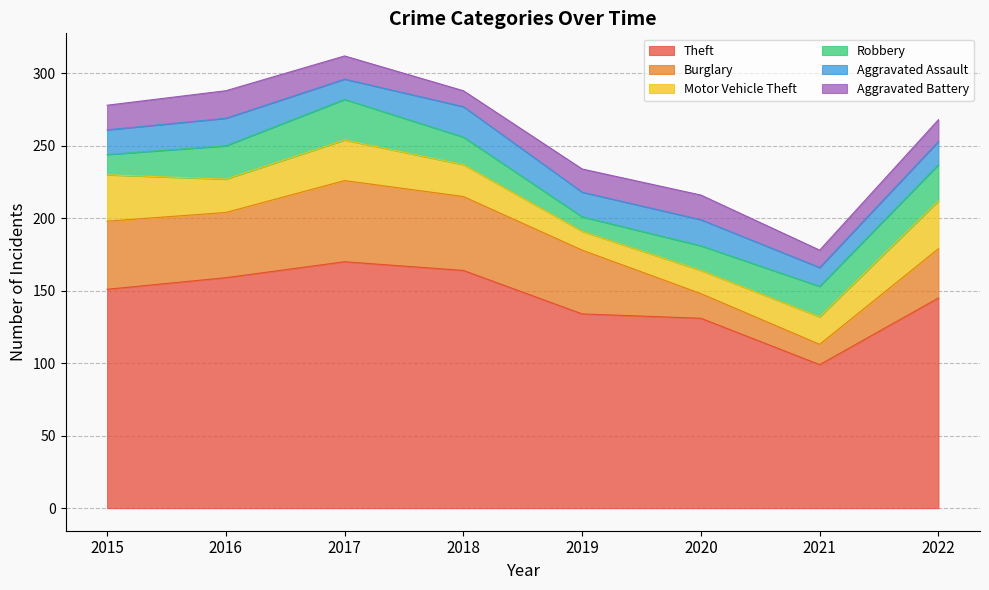

How many lines are shown in the chart?

6